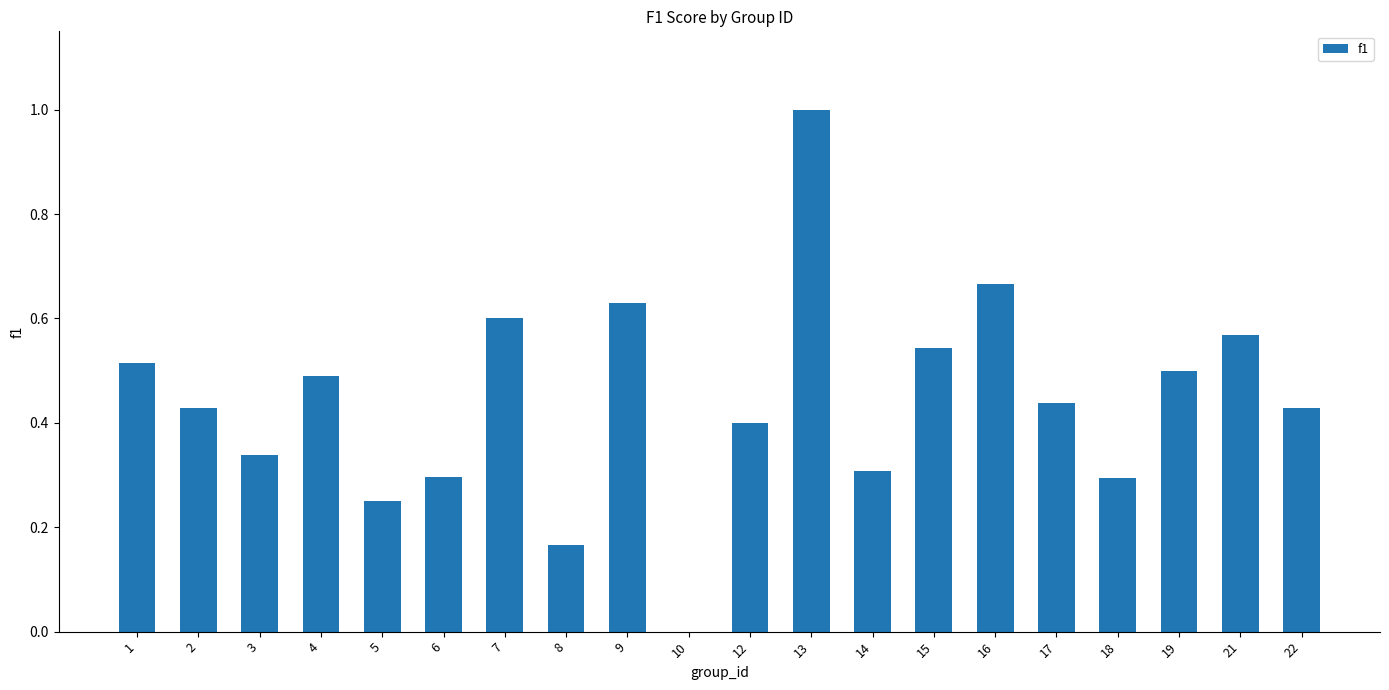

Count the values in the range 0 to 1.

20